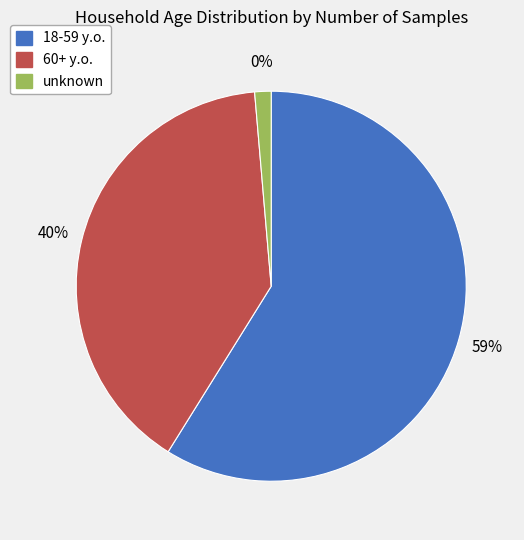

Which category has the biggest portion of the pie?

18-59 y.o.